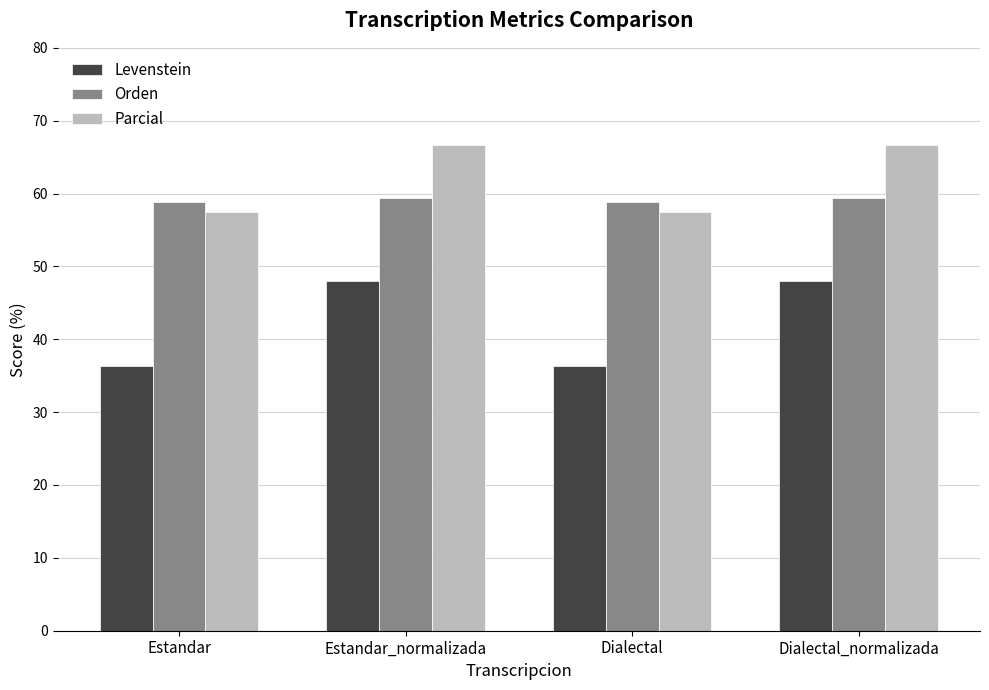

True or false: Levenstein has a value of 47.9 at Dialectal_normalizada.

True